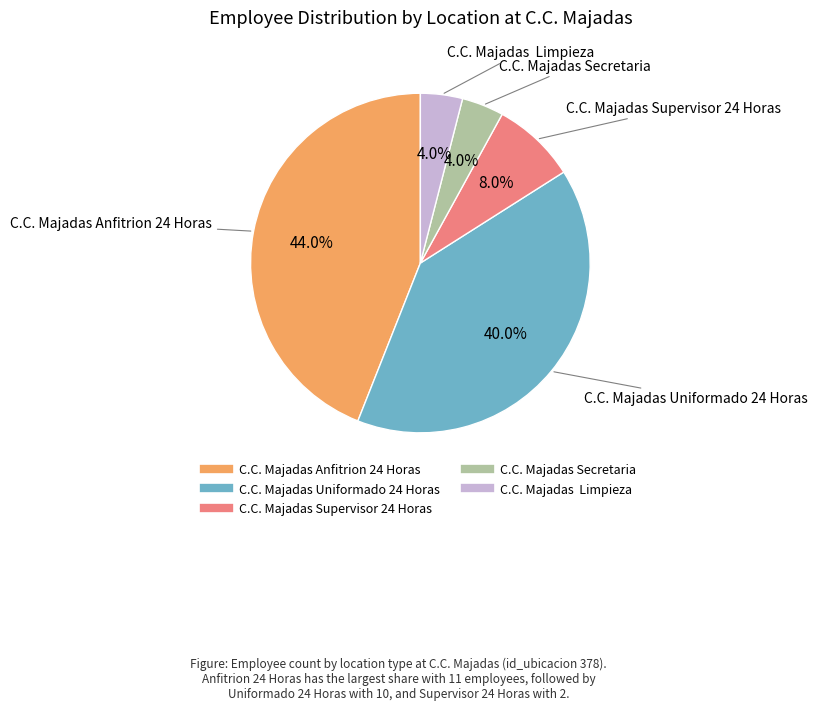

How many slices are in this pie chart?

5